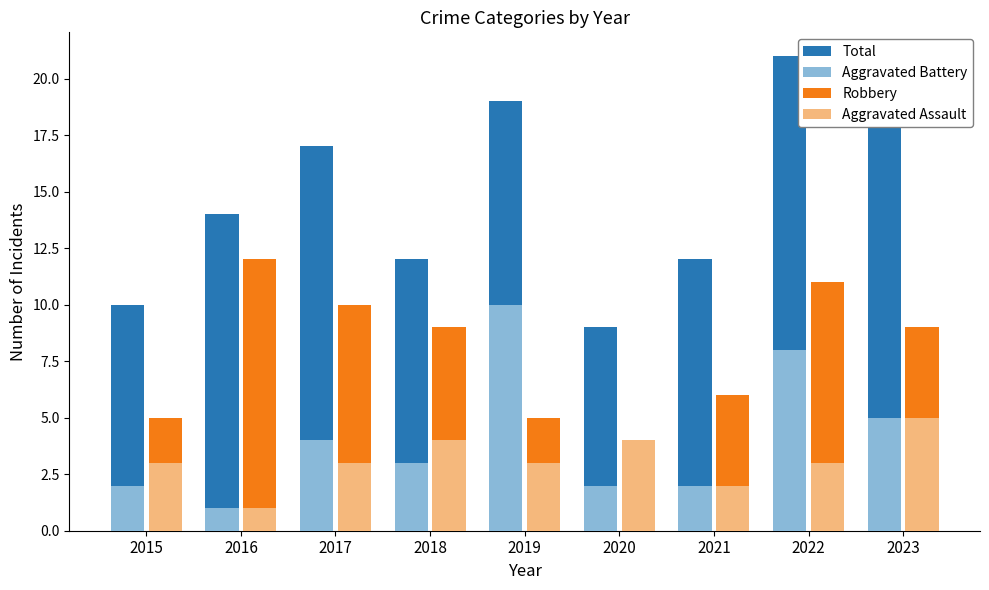

Read the Aggravated Assault value at 2016.

1